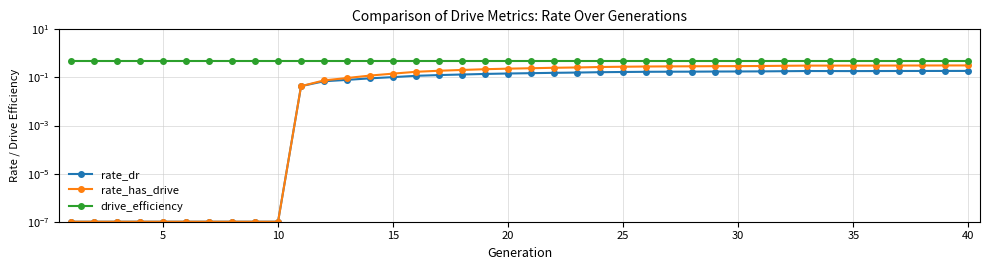

Reading right to left, transcribe all the data shown in this chart.

rate_dr: 0.2	0.2	0.2	0.2	0.2	0.2	0.2	0.2	0.2	0.2	0.2	0.2	0.2	0.2	0.2	0.2	0.2	0.2	0.2	0.2	0.1	0.1	0.1	0.1	0.1	0.1	0.1	0.1	0.1	0.0	0.0	0.0	0.0	0.0	0.0	0.0	0.0	0.0	0.0	0.0
rate_has_drive: 0.3	0.3	0.3	0.3	0.3	0.3	0.3	0.3	0.3	0.3	0.3	0.3	0.3	0.3	0.3	0.3	0.3	0.3	0.3	0.2	0.2	0.2	0.2	0.2	0.2	0.1	0.1	0.1	0.1	0.0	0.0	0.0	0.0	0.0	0.0	0.0	0.0	0.0	0.0	0.0
drive_efficiency: 0.5	0.5	0.5	0.5	0.5	0.5	0.5	0.5	0.5	0.5	0.5	0.5	0.5	0.5	0.5	0.5	0.5	0.5	0.5	0.5	0.5	0.5	0.5	0.5	0.5	0.5	0.5	0.5	0.5	0.5	0.5	0.5	0.5	0.5	0.5	0.5	0.5	0.5	0.5	0.5